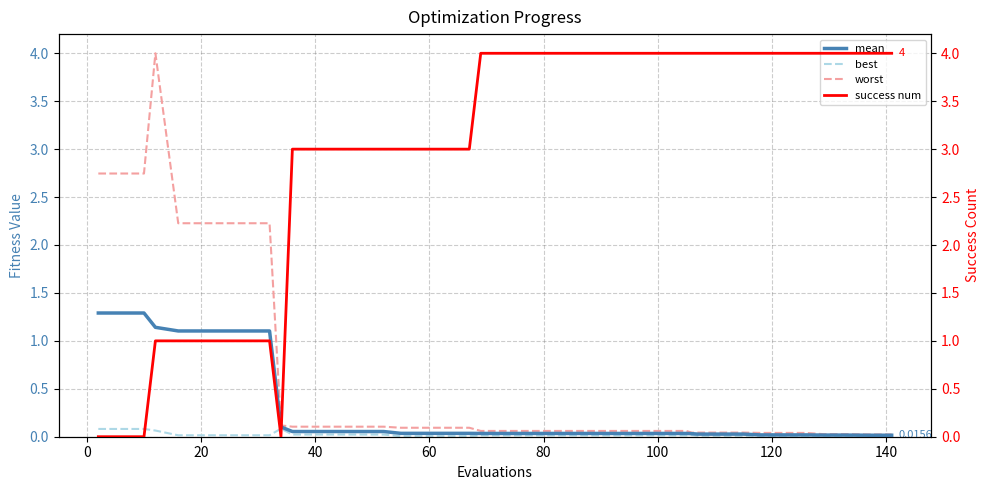

How many data points does each series have?

40